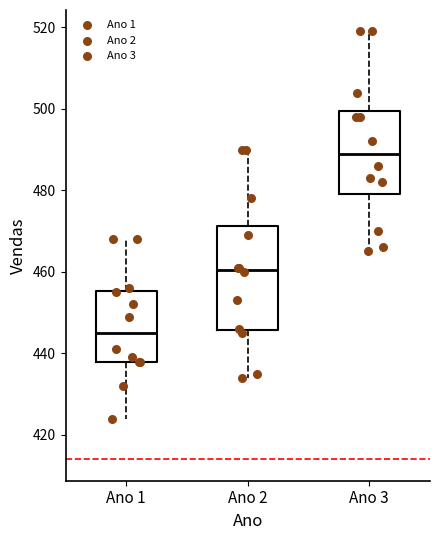

Which box's median line is the highest?

Ano 3